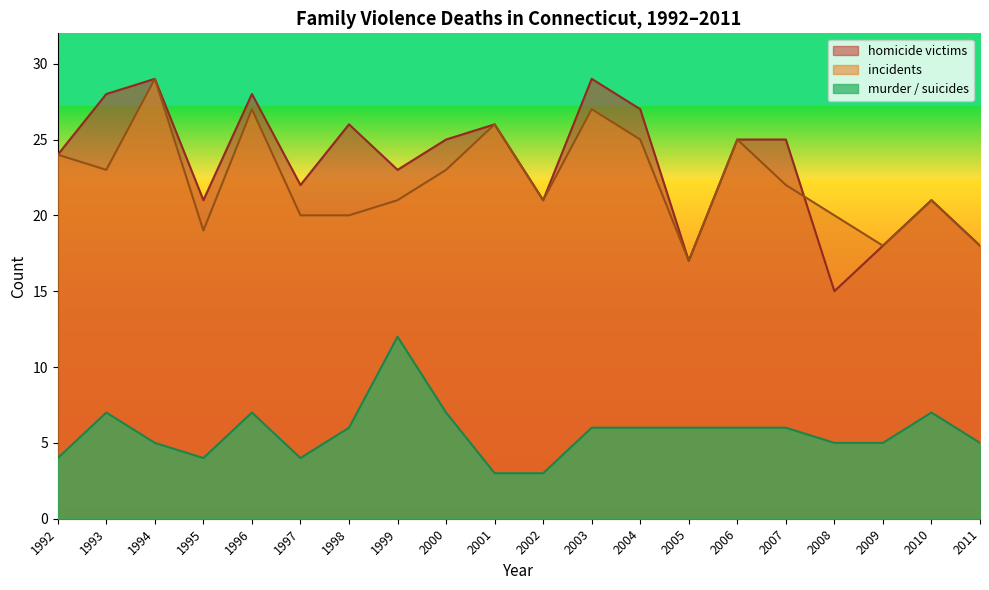

What is the minimum value shown in the chart?

3